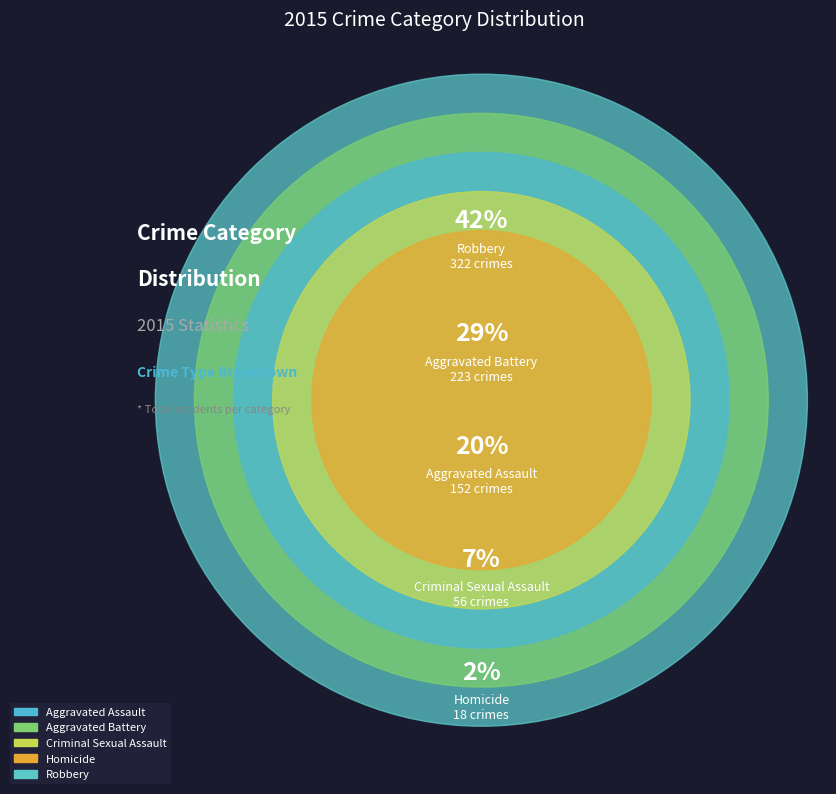

Combined, do Robbery and Homicide account for over 50%?

No